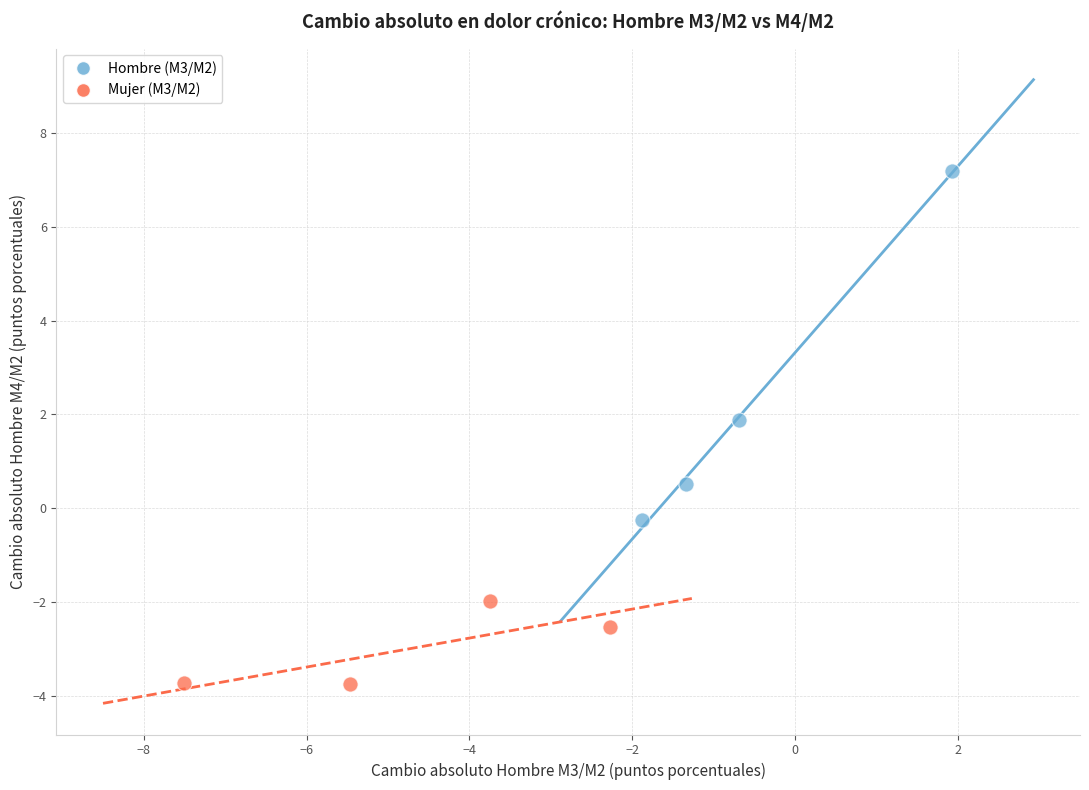

What are all the series names shown in the legend?

Hombre (M3/M2), Mujer (M3/M2)